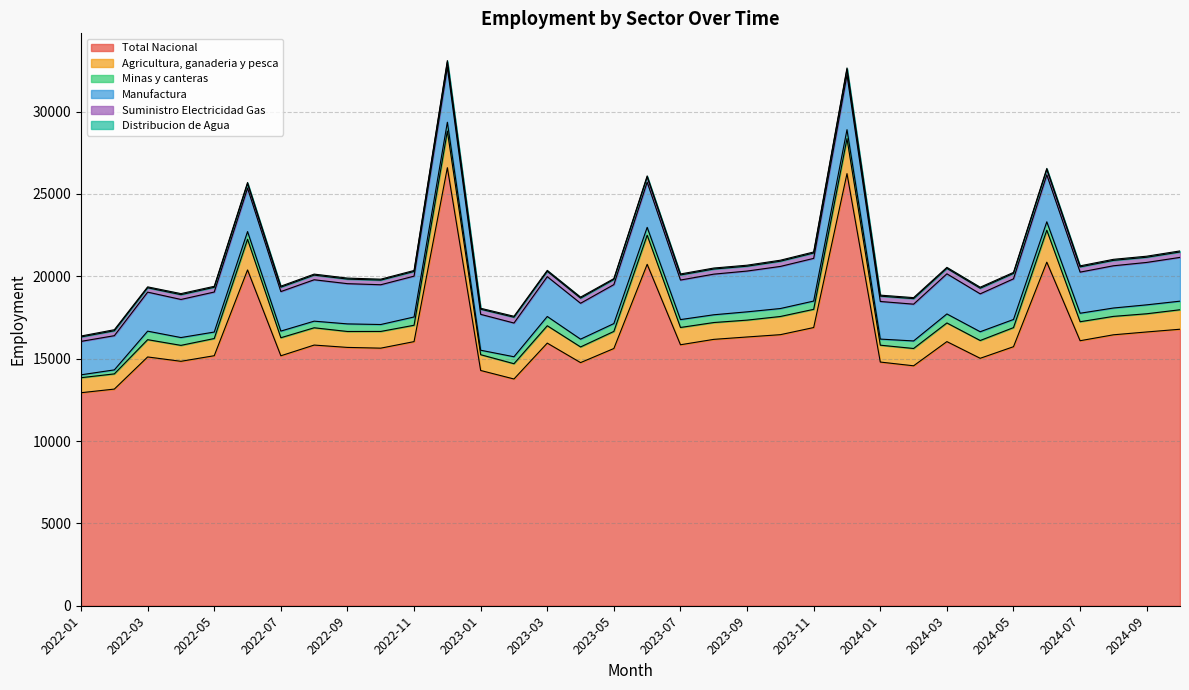

True or false: Suministro Electricidad Gas and Minas y canteras cross at least once.

True